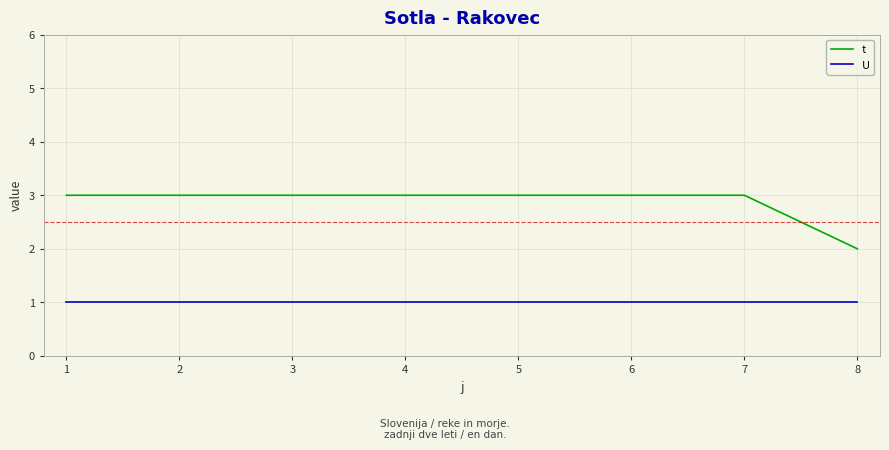

The value of t at 1 is 4. True or false?

False